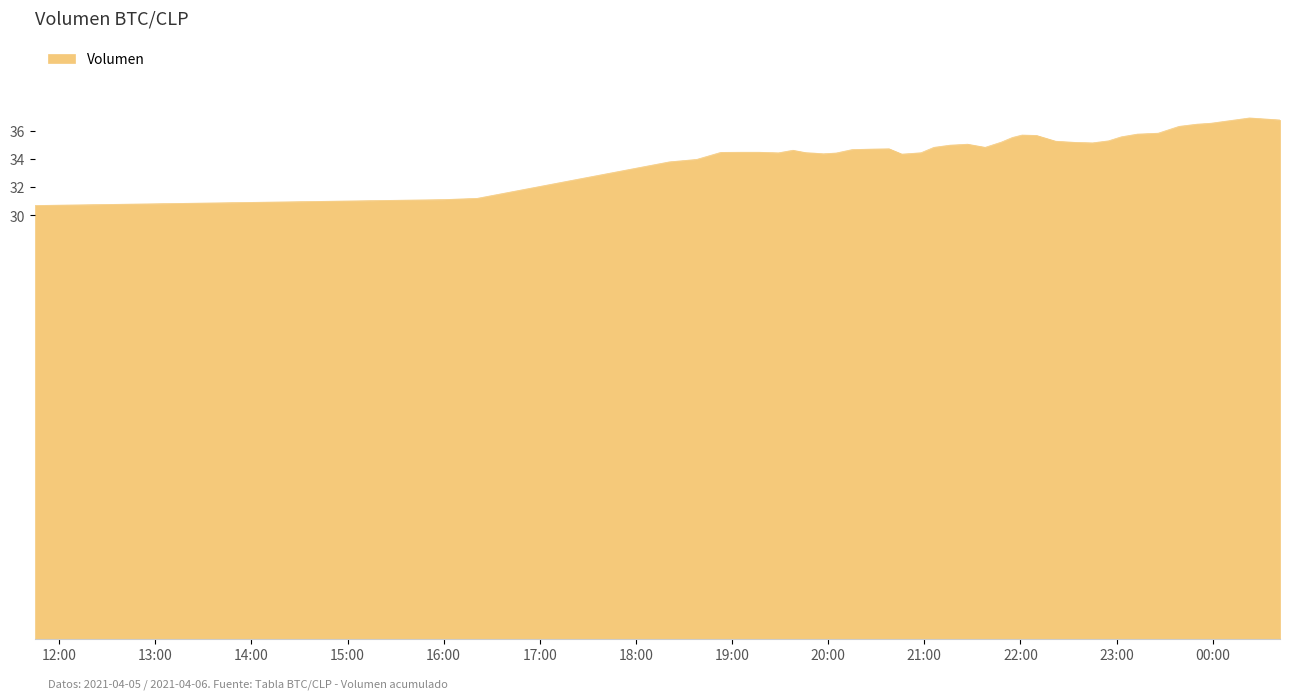

What is the smallest value displayed?

30.7